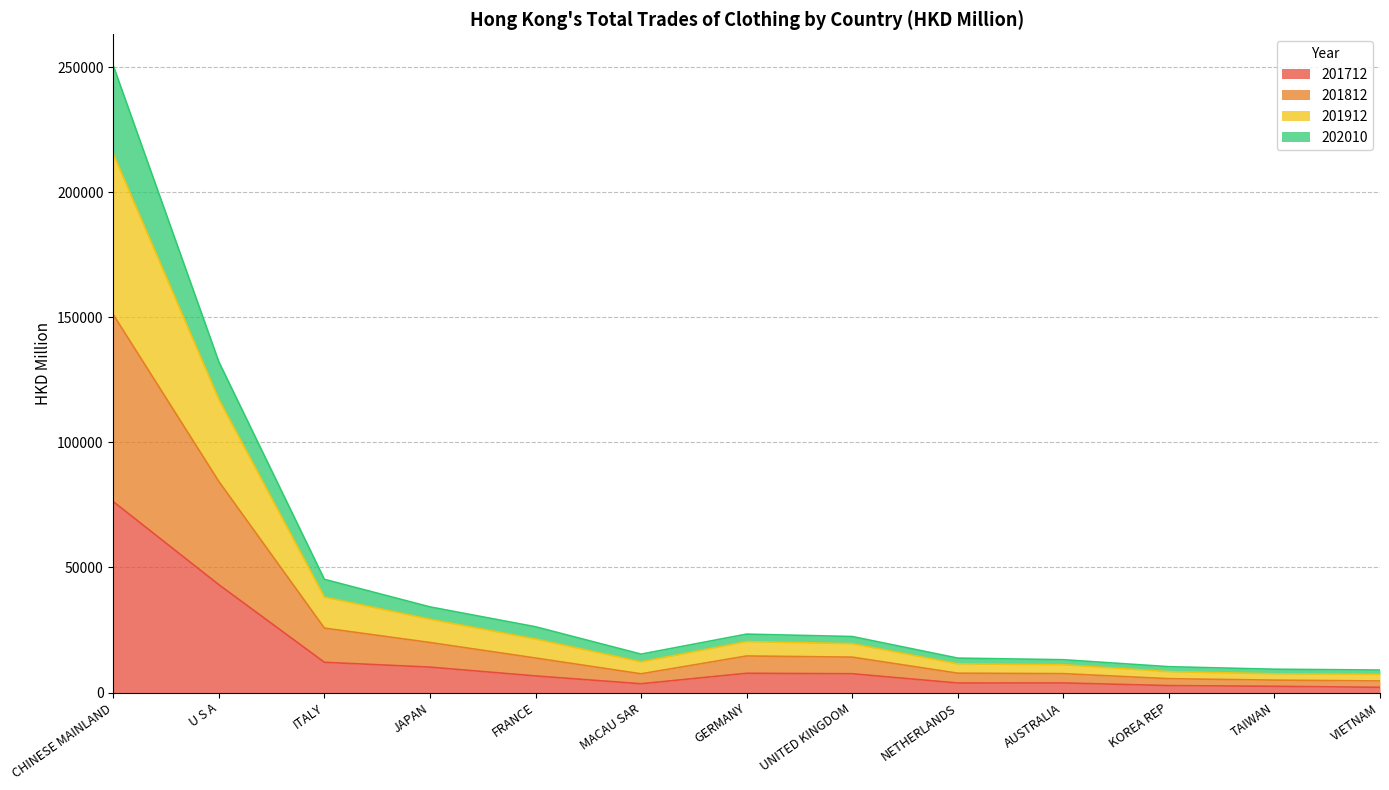

Count the number of categories in the chart.

13